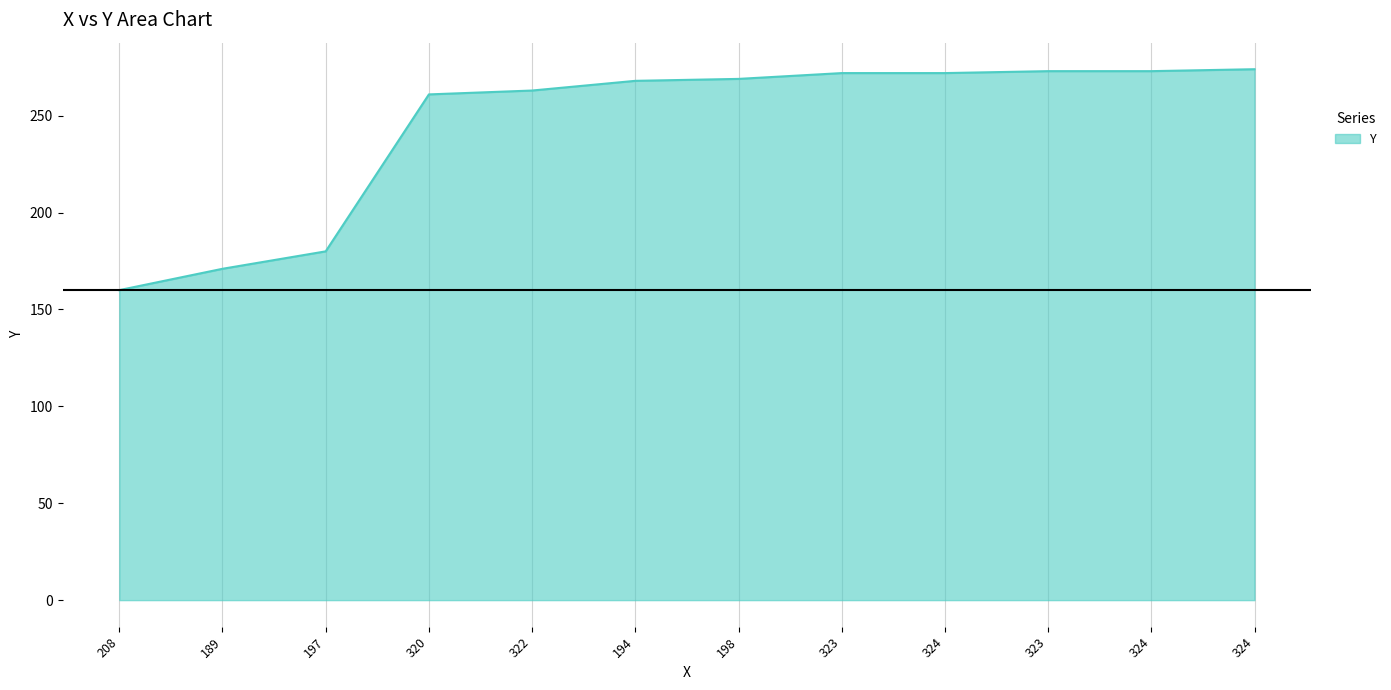

List the labels in order of value, largest first.

324, 323, 324, 323, 324, 198, 194, 322, 320, 197, 189, 208